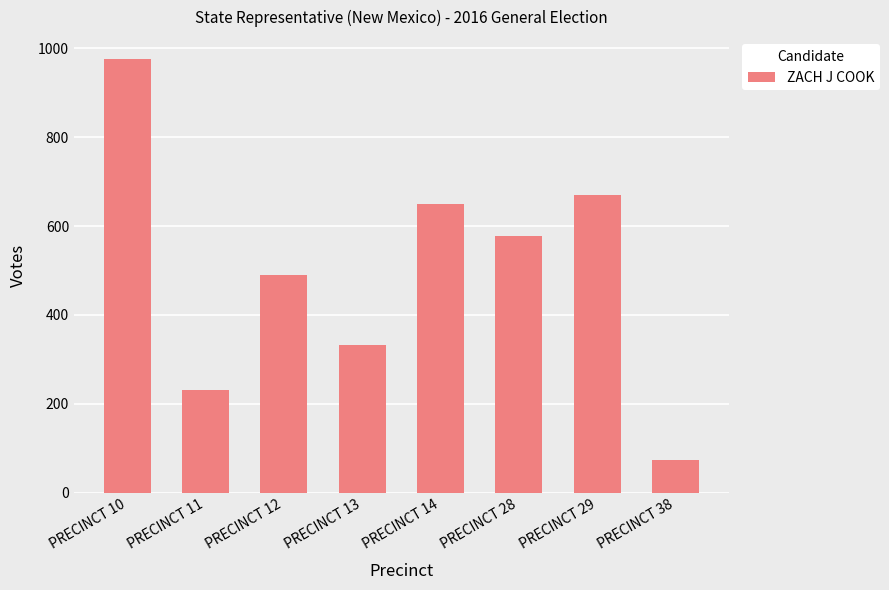

Which label corresponds to the largest value in the chart?

PRECINCT 10